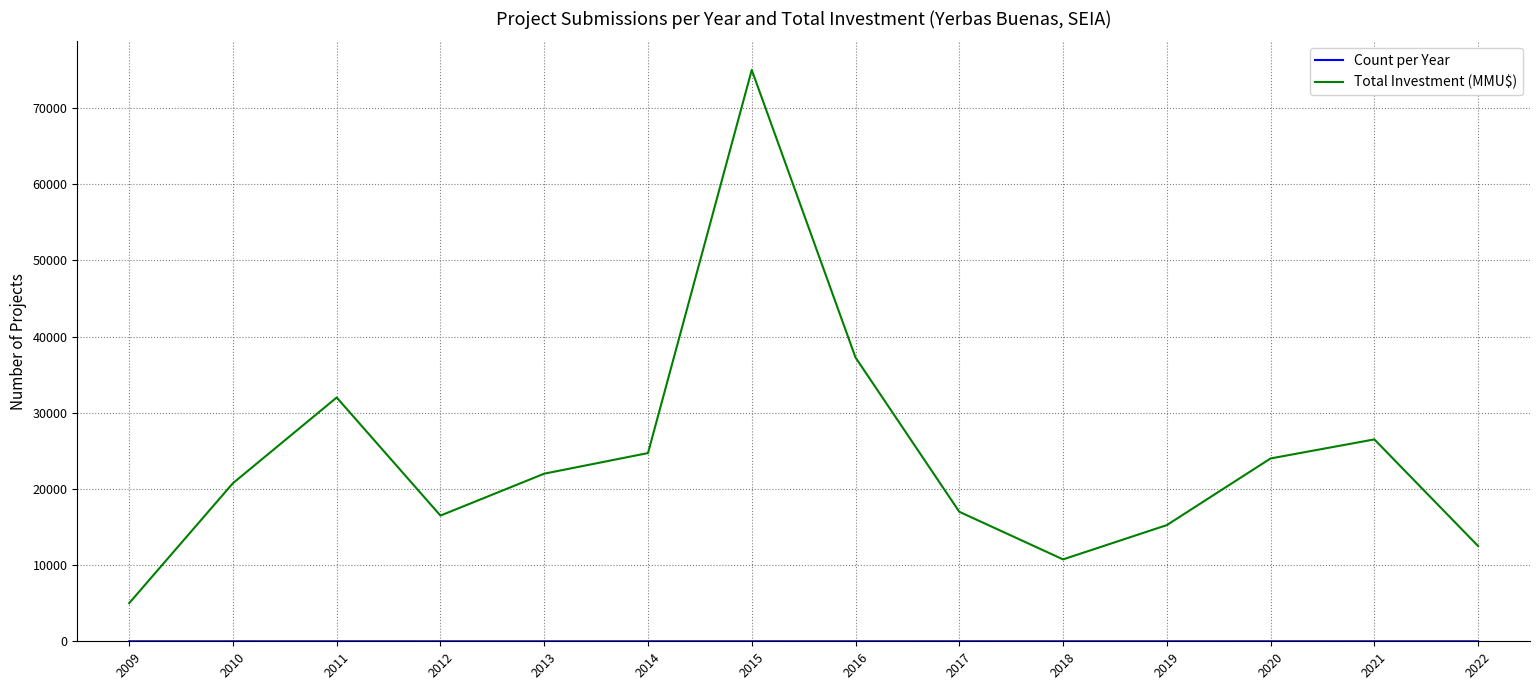

The value of Total Investment (MMU$) at 2013 is 22000. True or false?

True